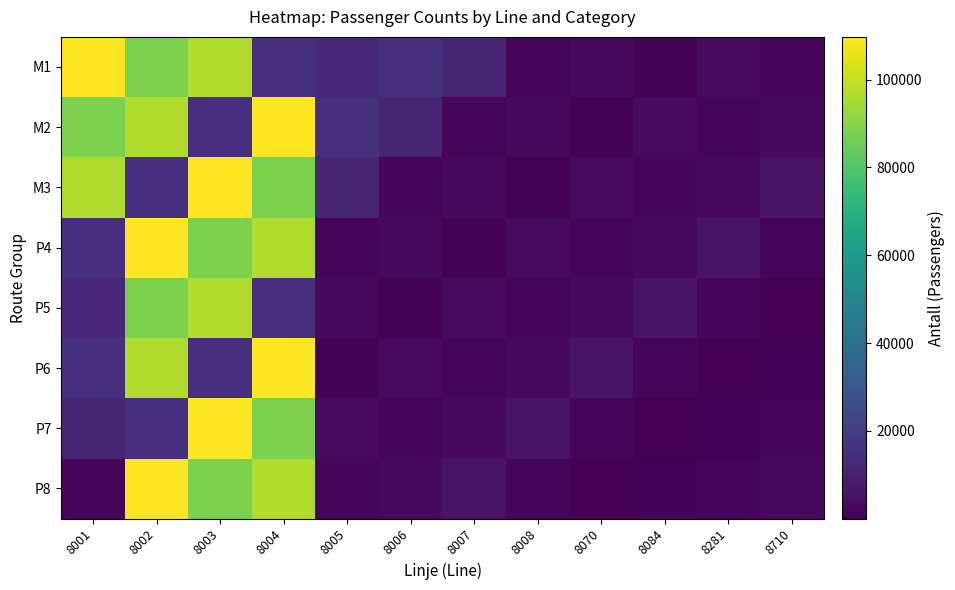

At how many categories does at least one series exceed 35800?

4